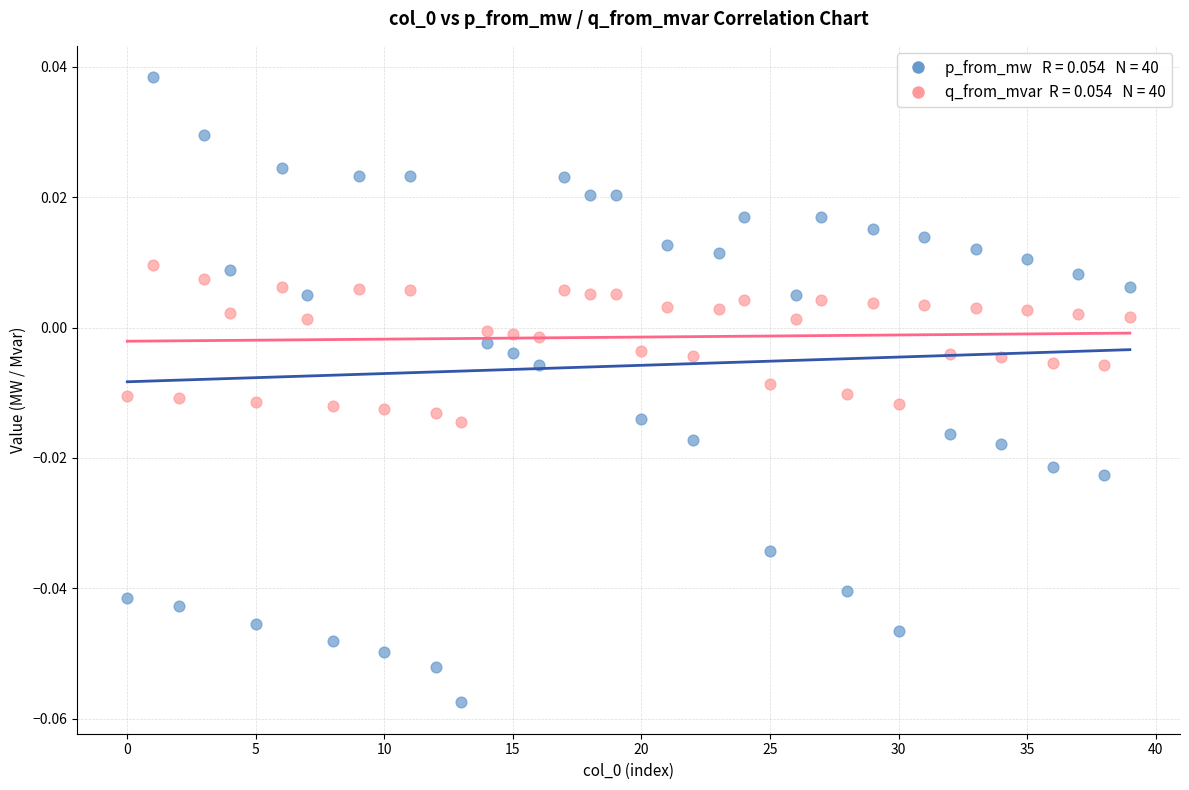

How many data points are displayed?

80